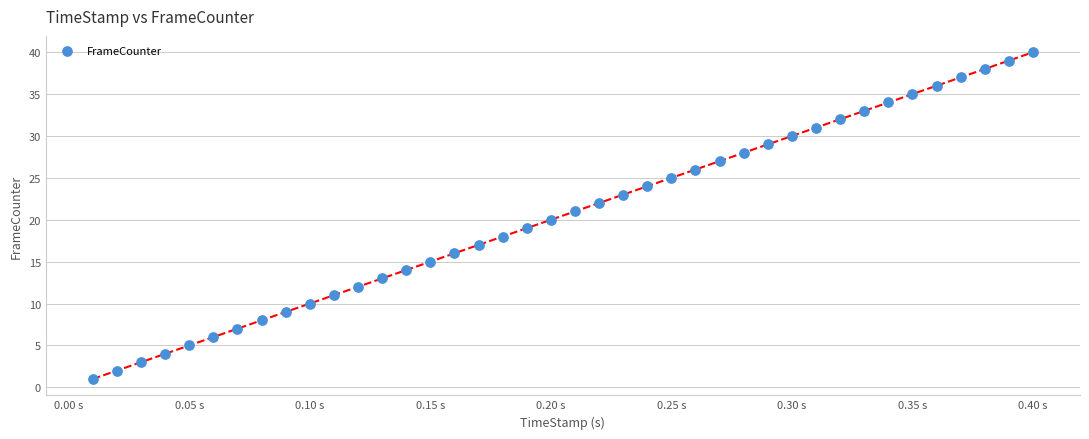

What is the range of Y values (max minus min)?

39